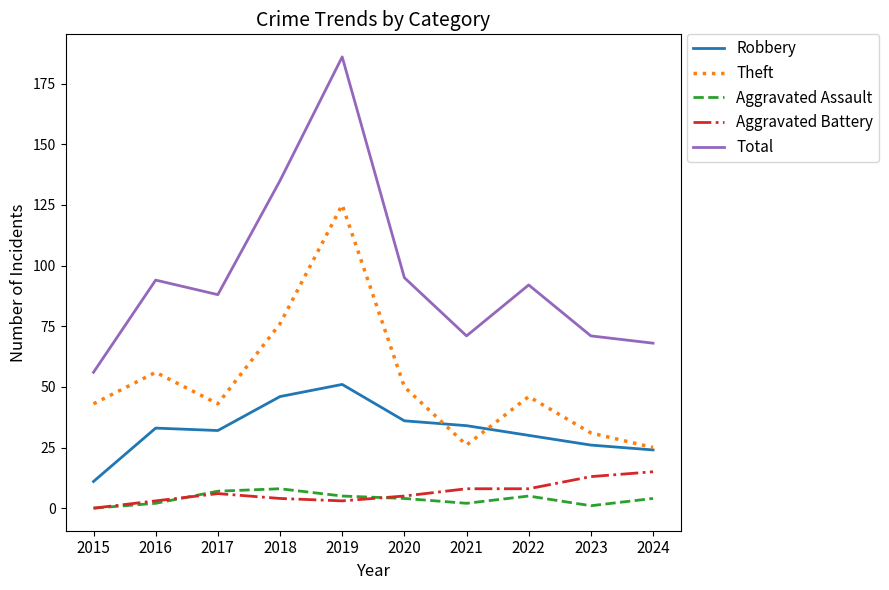

What value does the Theft series have at 2022, to the nearest 50?

50